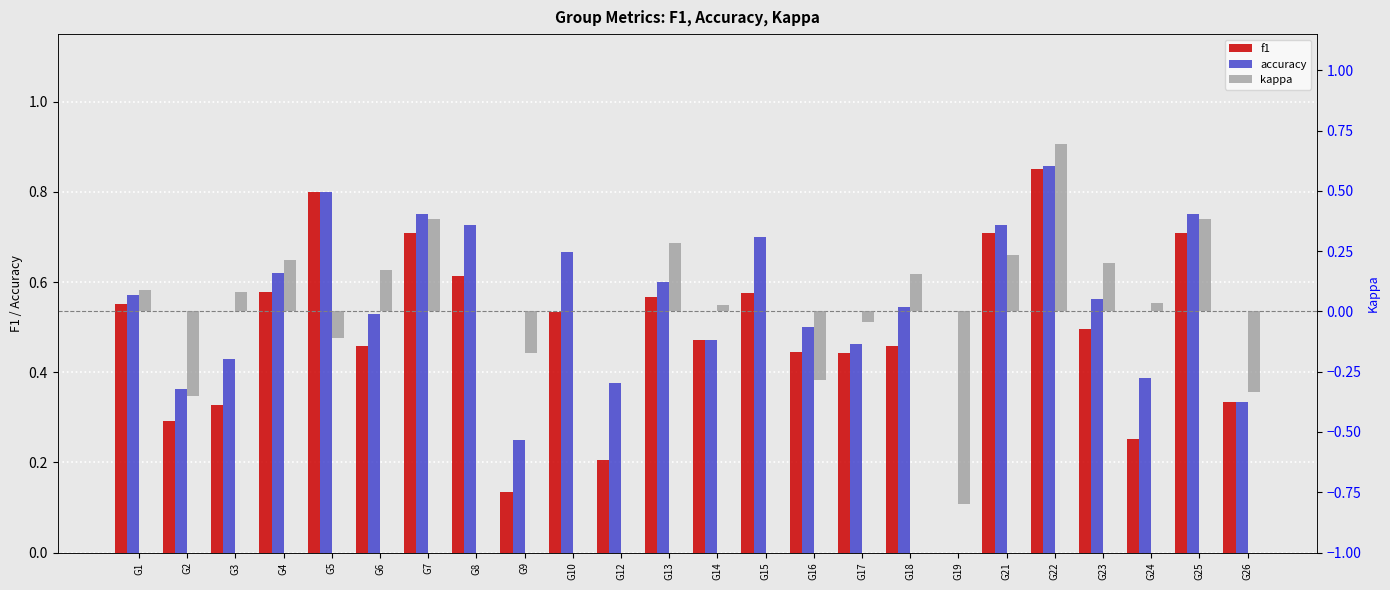

What is the sum of the kappa values at G10 and G26?

-0.3